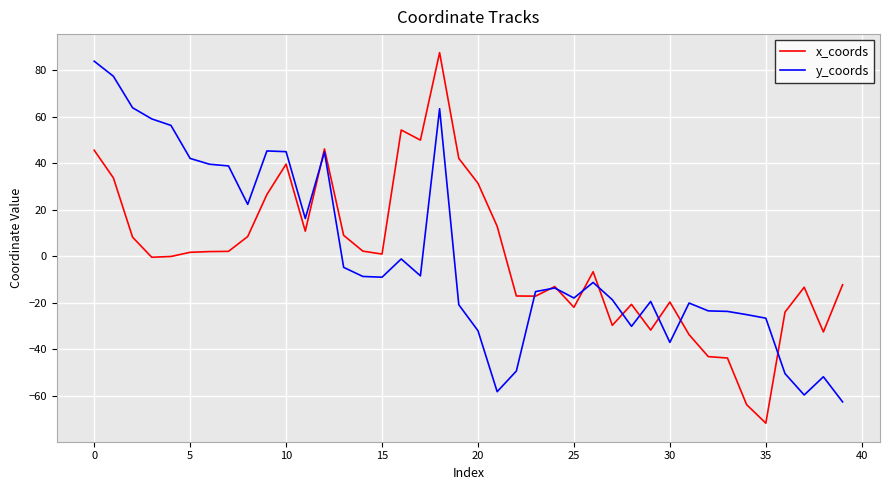

What is the minimum value for x_coords?

-71.8